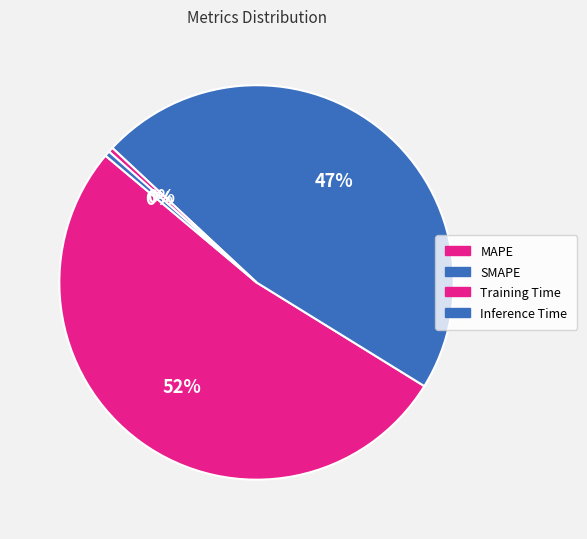

Which slice is the largest?

MAPE